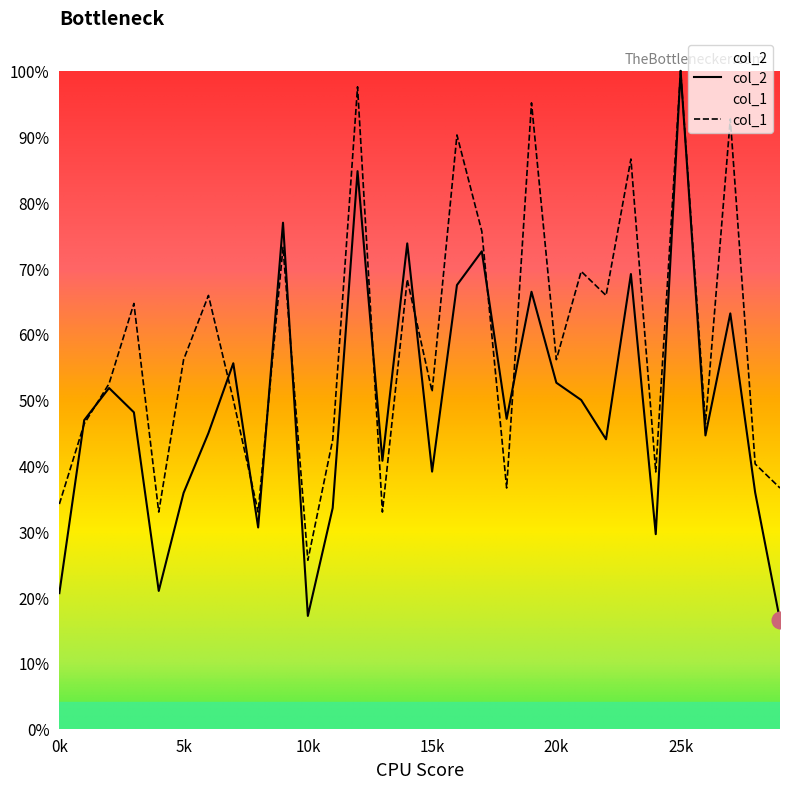

What is the sum of the col_1 values at 28 and 9?

1.1